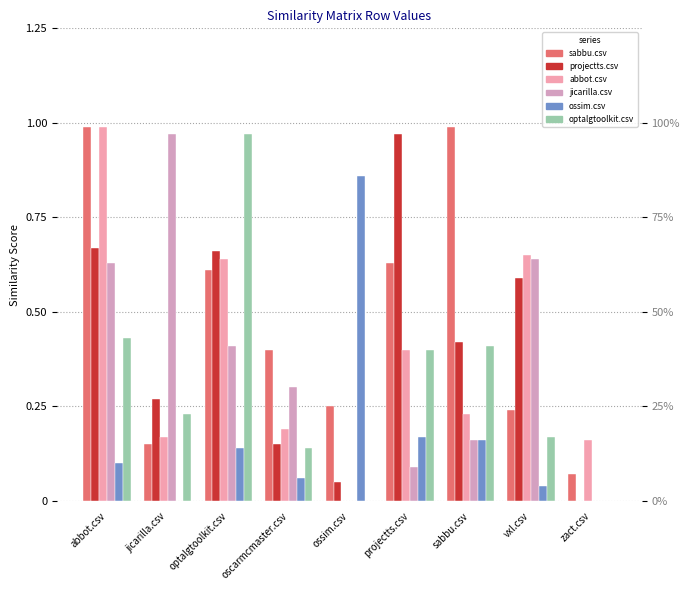

At how many categories does at least one series exceed 0?

9